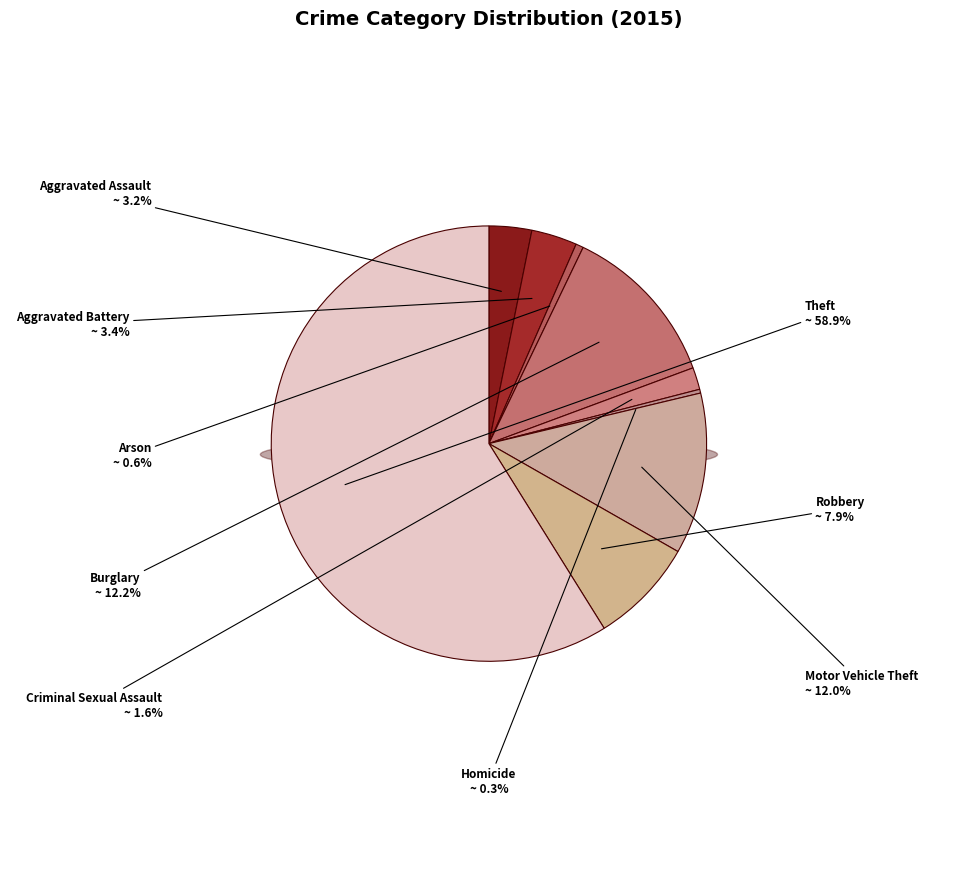

Which slice represents more than half of the pie?

Theft